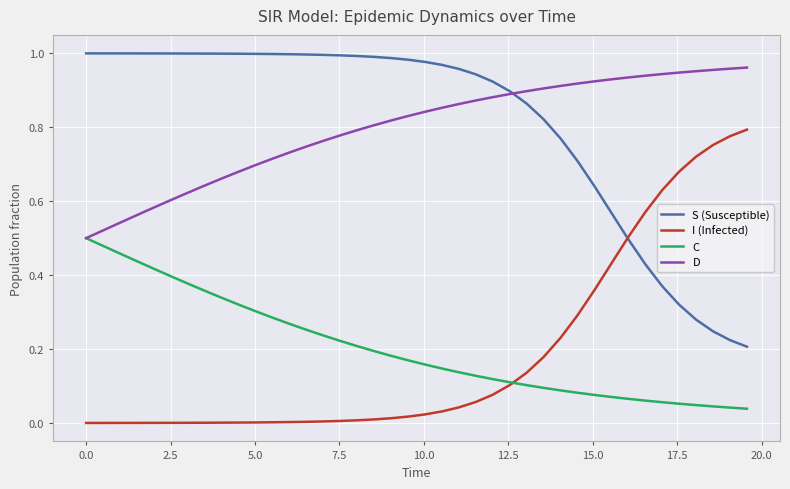

True or false: C and S (Susceptible) intersect in this chart.

False